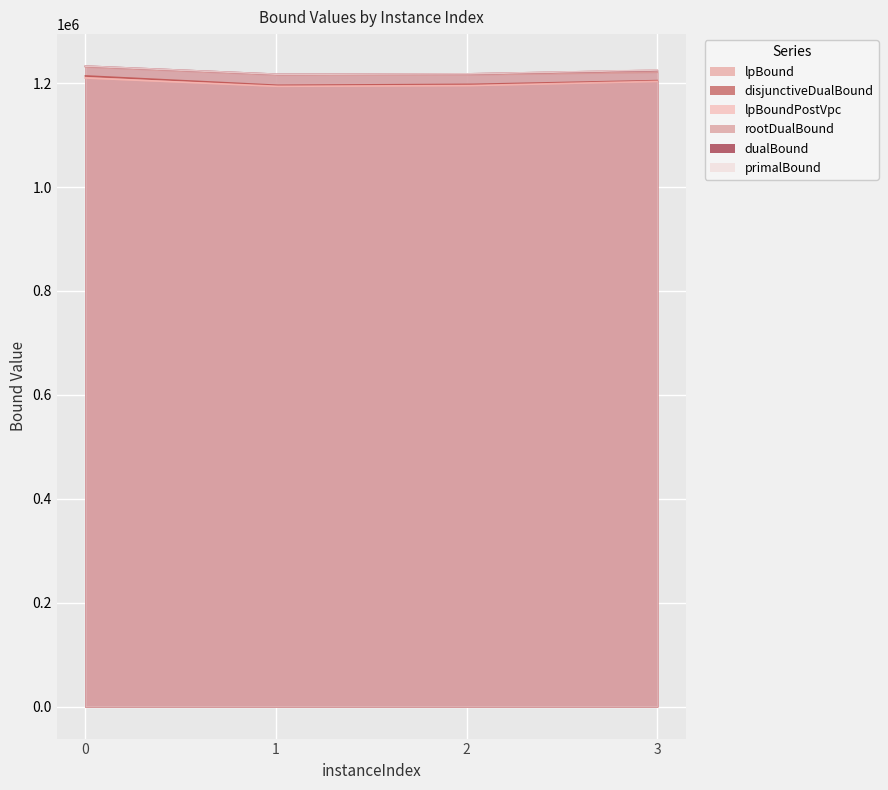

The primalBound series shows 703397.9 at 2. True or false?

False